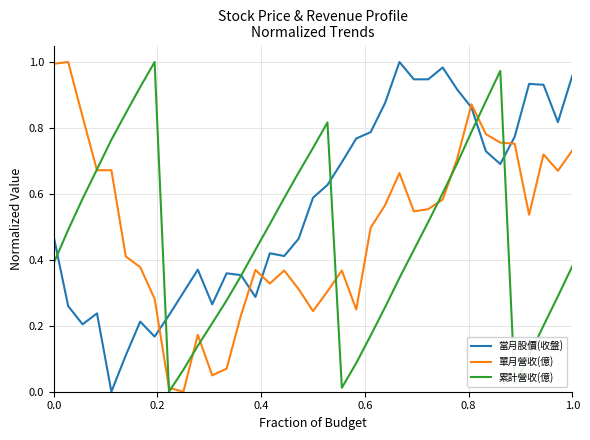

True or false: 累計營收(億) and 當月股價(收盤) intersect in this chart.

True